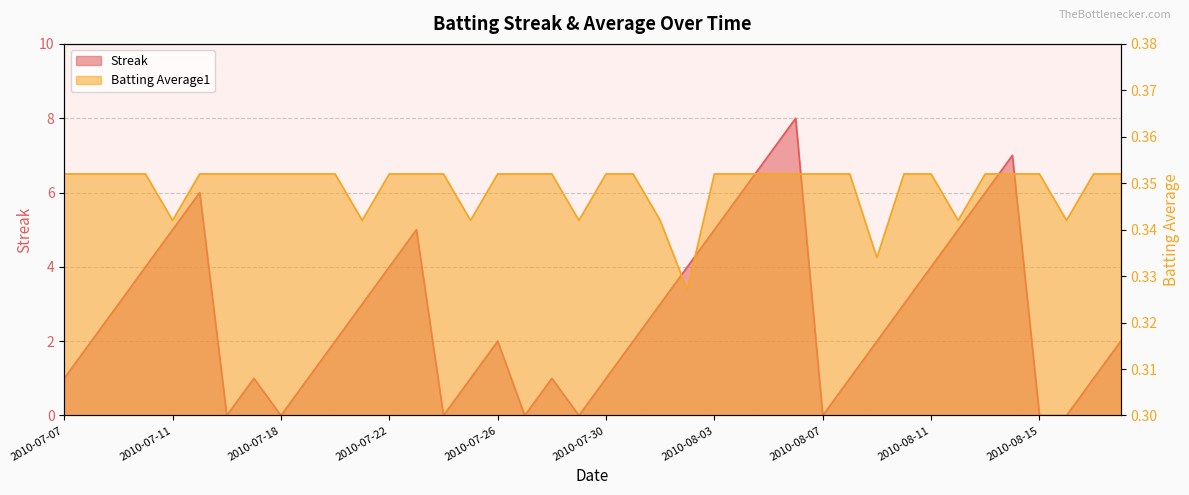

At how many categories does at least one series exceed 4?

10